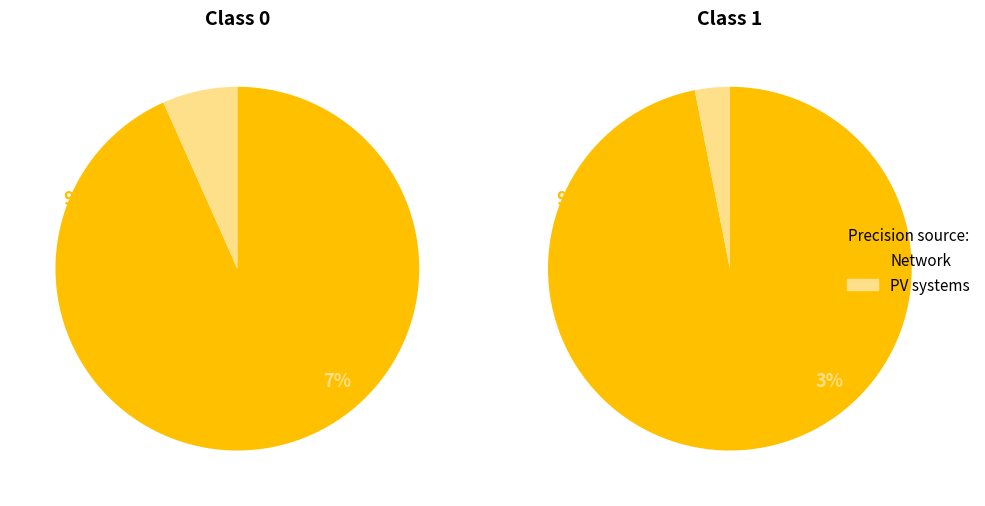

Count the number of slices in the pie.

2